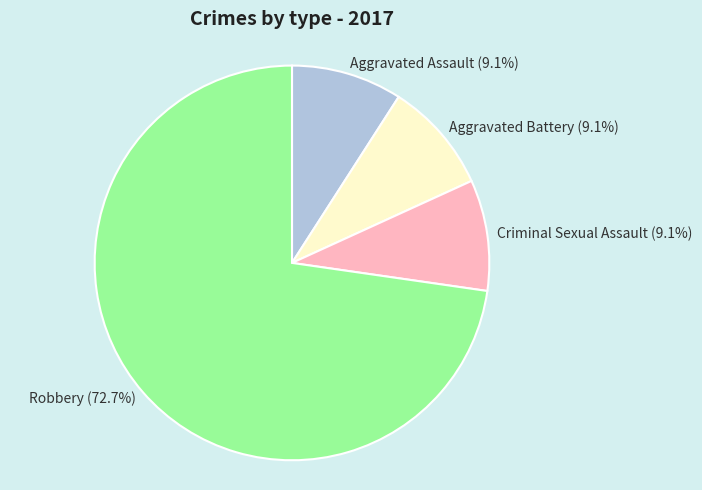

What is the total percentage of Aggravated Battery and Robbery?

81.8%